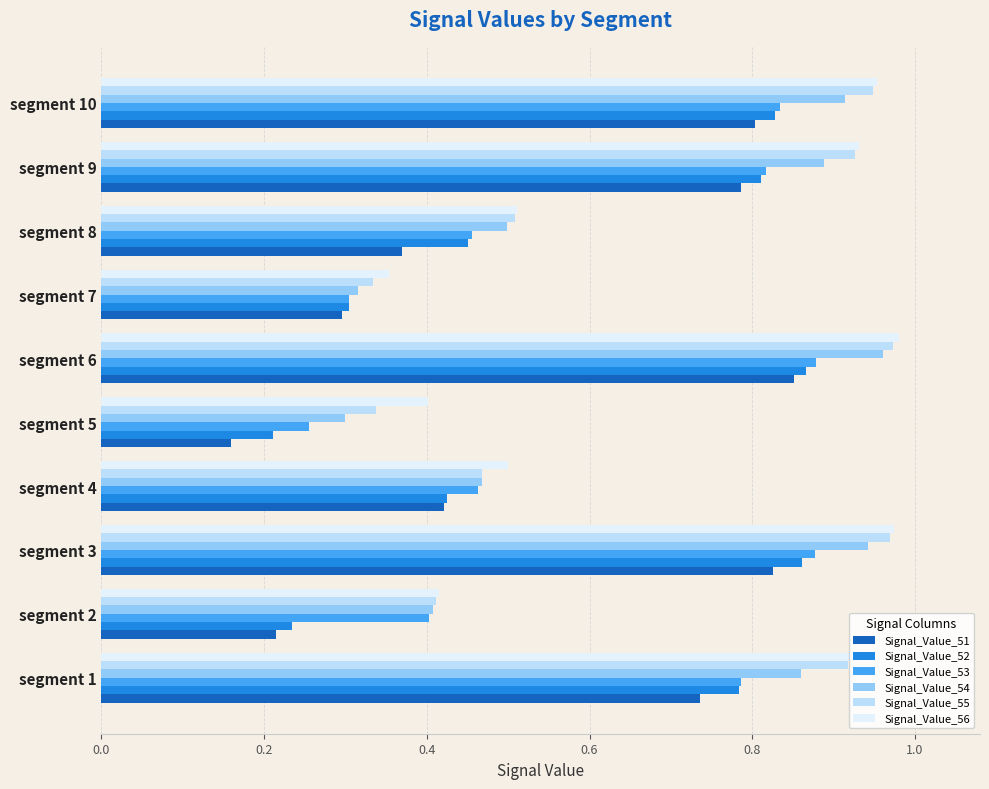

What is the sum of all Signal_Value_55 values?

6.8